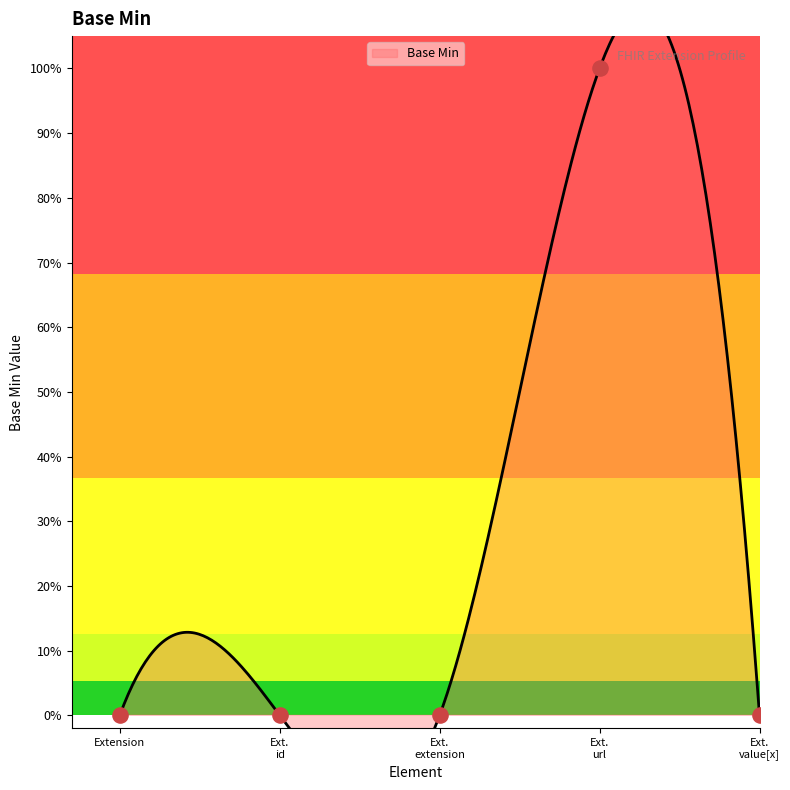

Between Ext. id and Ext. url, which is larger?

Ext. url